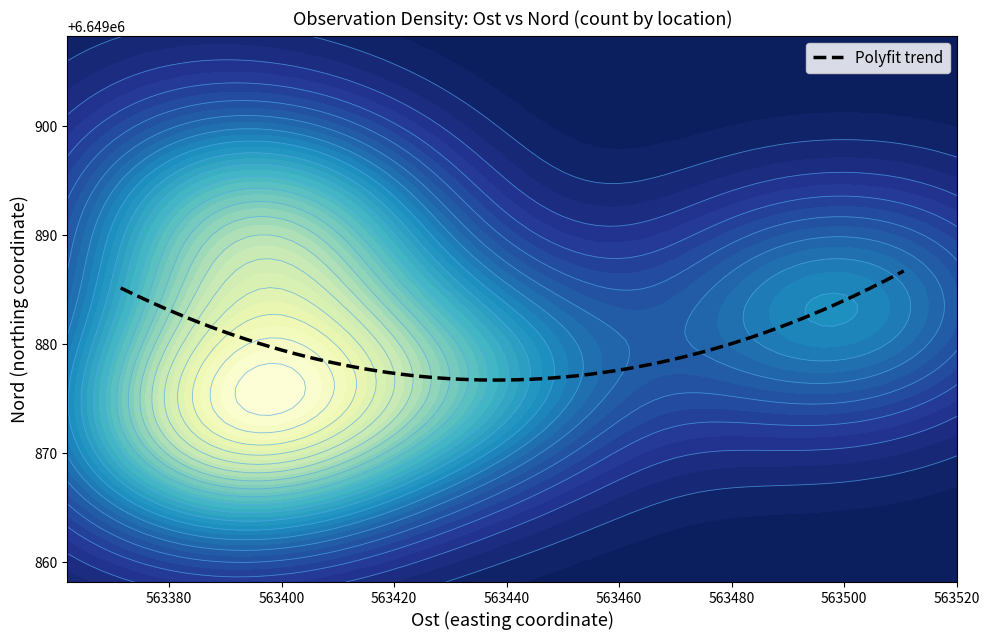

What is the highest value of the Polyfit trend series?

6649886.7